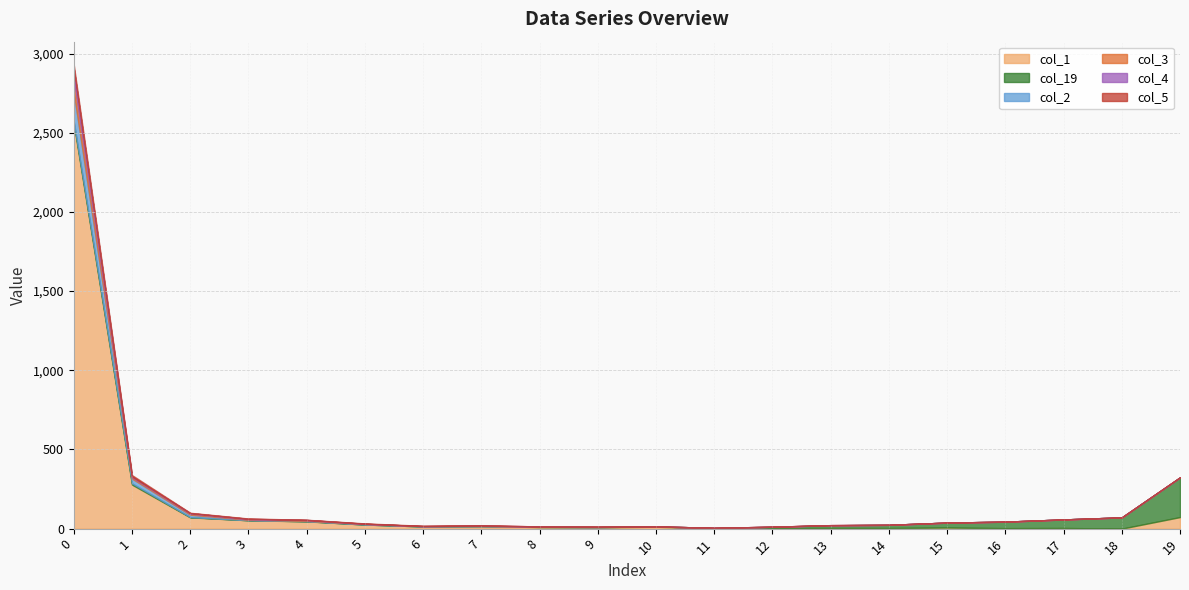

Is it true that col_3 equals 1 at 9?

False